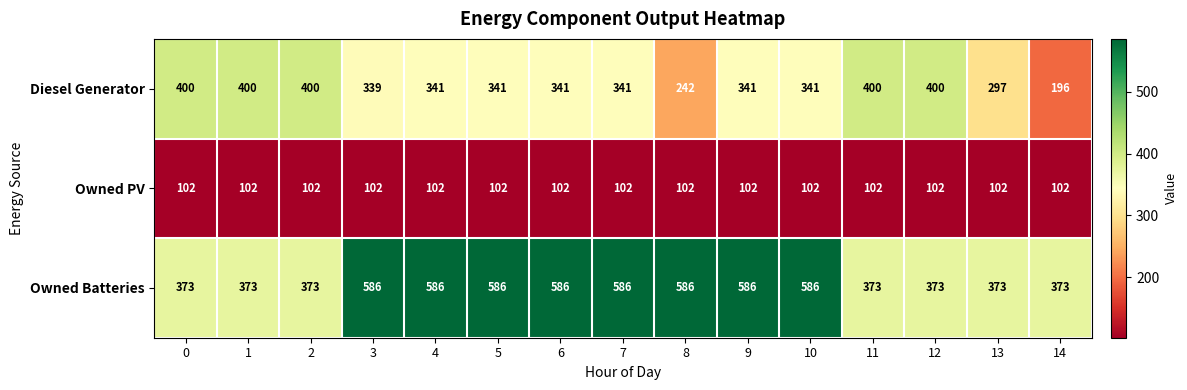

What is the smallest value displayed?

102